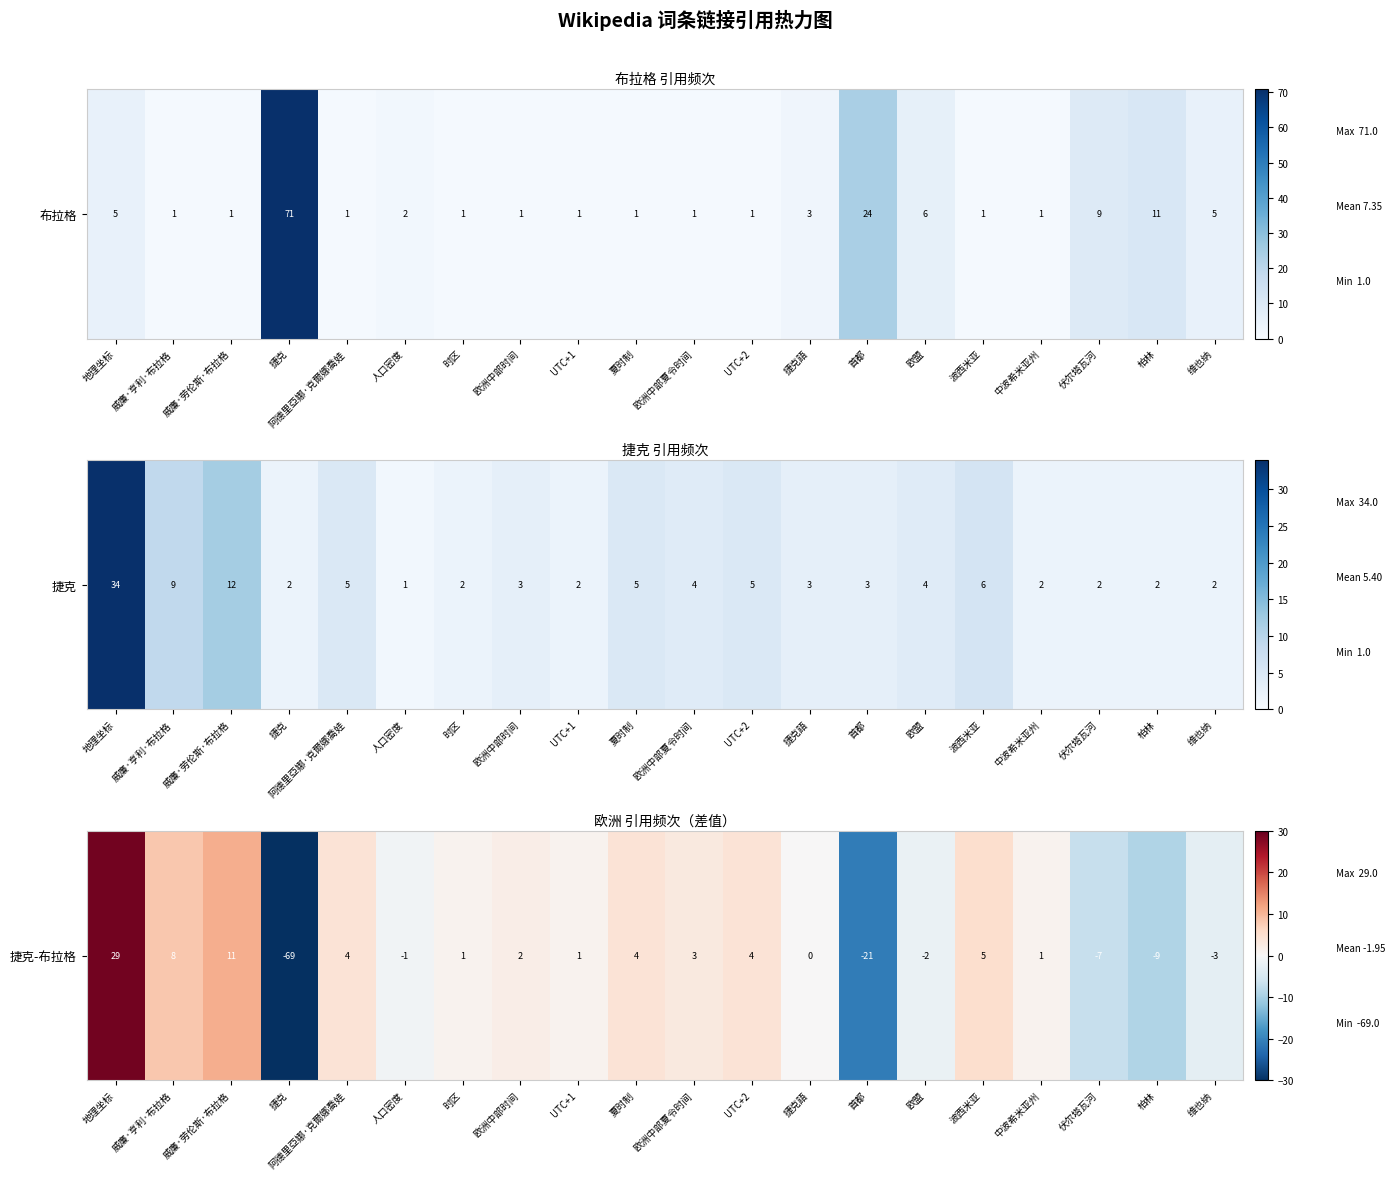

How many distinct data groups are displayed?

1